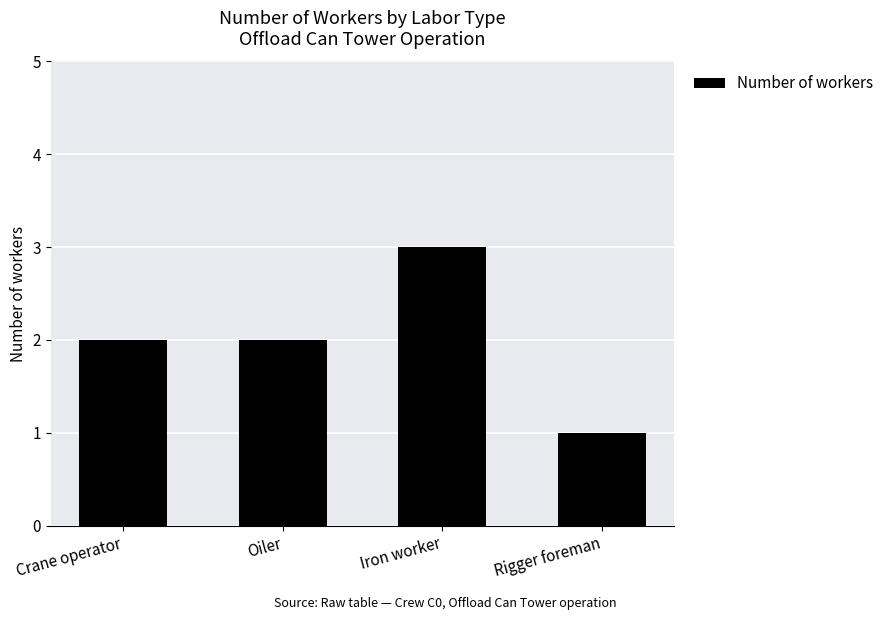

What is the ratio of the value at Iron worker to the value at Rigger foreman?

3.0